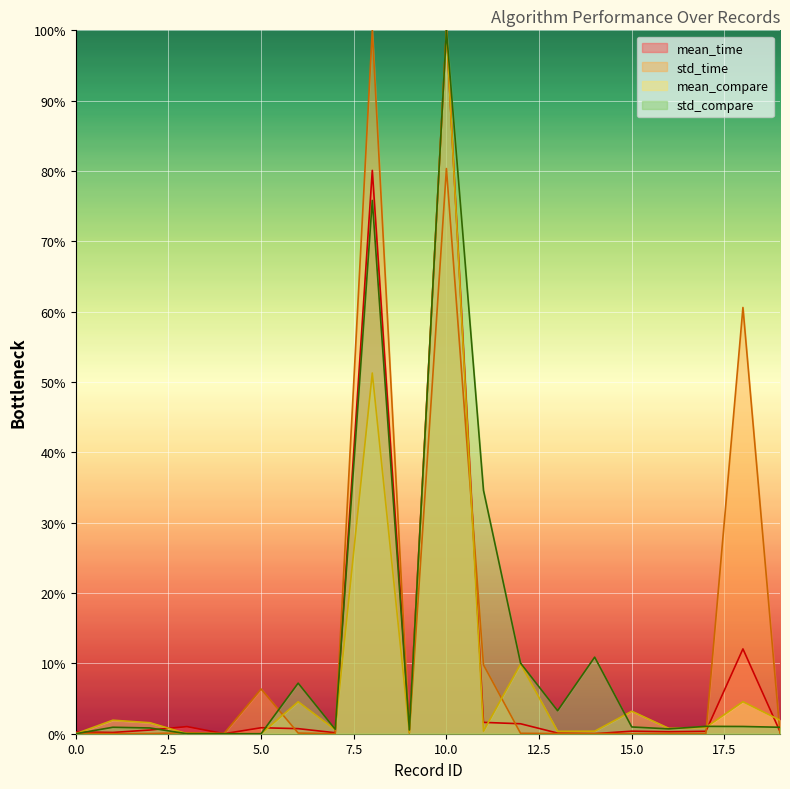

What is the average value of the mean_time series?

0.1